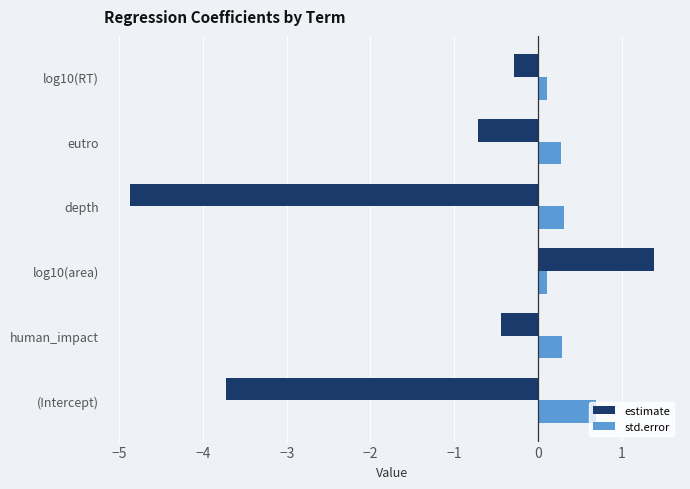

What value does the std.error series have at human_impact?

0.3